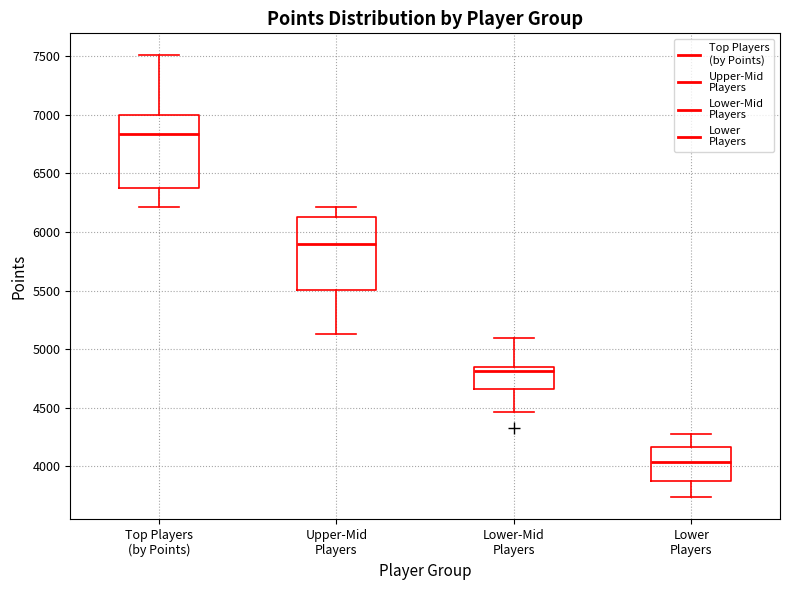

Reading left to right, transcribe this box plot: for each box, give where its median line is, the range the box spans, and where its two whiskers end, as read against the y-axis. The values are not printed on the chart, so give them approximately, as read against the axis.

Top Players (by Points): median 6850, box 6350 to 7000, whiskers 6200 to 7500
Upper-Mid Players: median 5900, box 5500 to 6150, whiskers 5150 to 6200
Lower-Mid Players: median 4800, box 4650 to 4850, whiskers 4450 to 5100
Lower Players: median 4050, box 3850 to 4150, whiskers 3750 to 4300